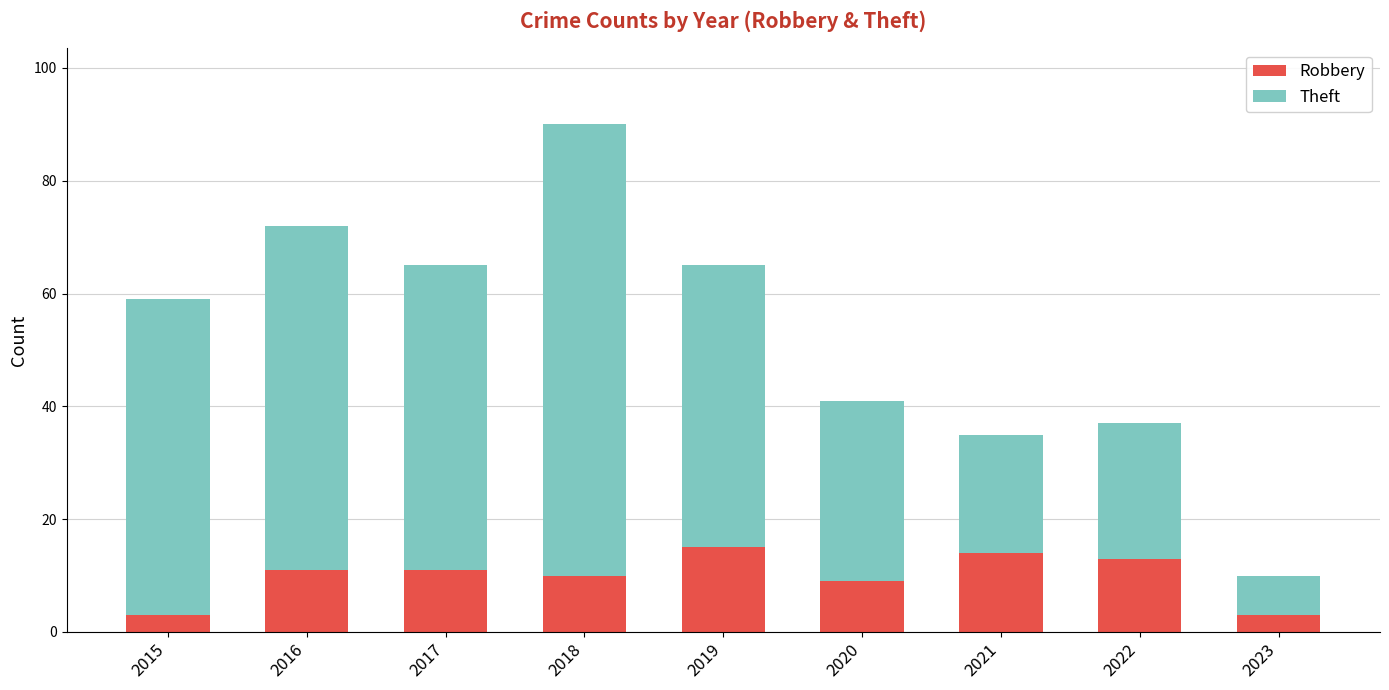

What is the average value of the Robbery series?

10